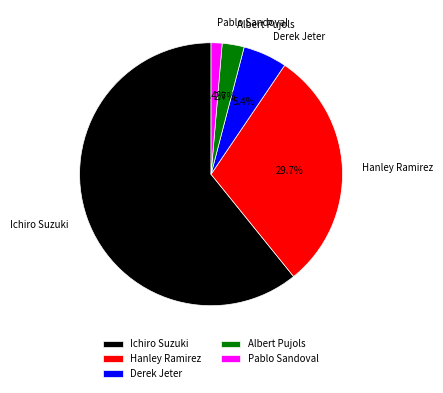

Which category has the biggest portion of the pie?

Ichiro Suzuki